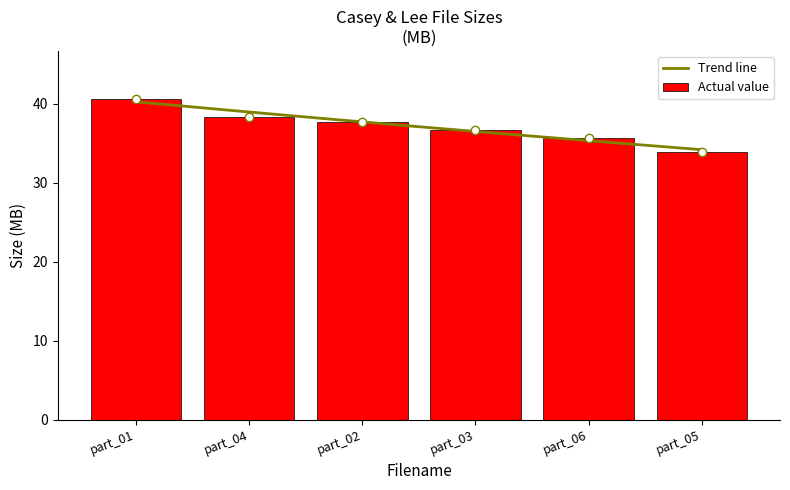

The value of Actual value at part_05 is 48.9. True or false?

False